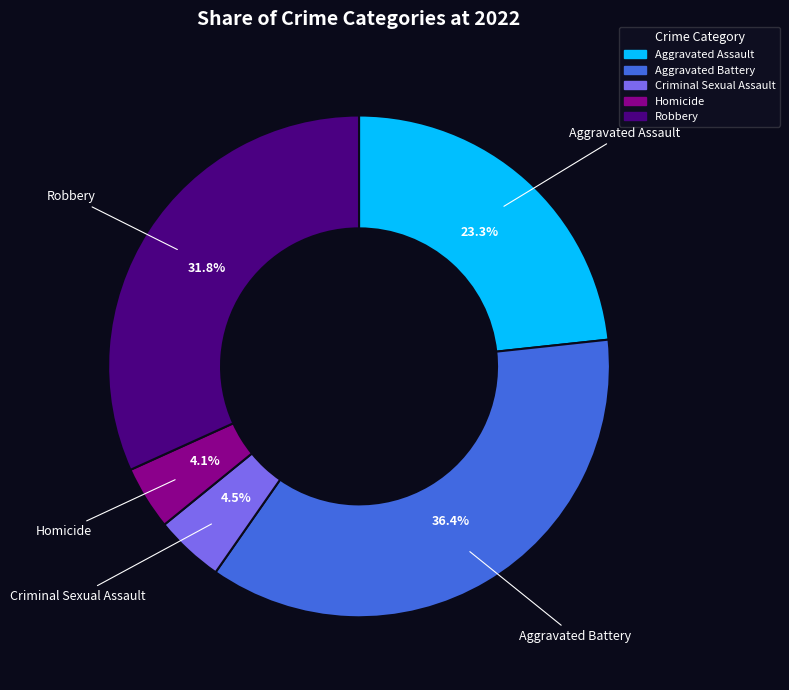

Count the number of slices in the pie.

5